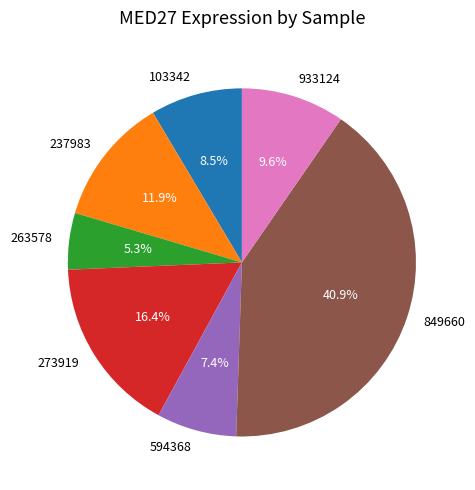

Is there a majority slice in this chart?

No